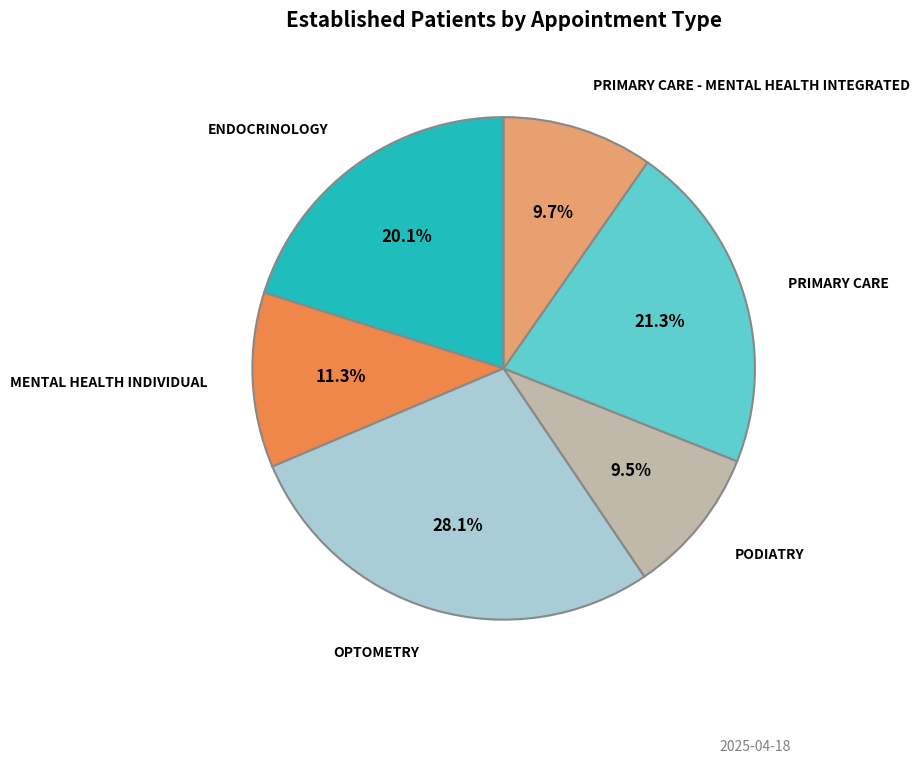

Is there any slice that represents more than half of the pie?

No